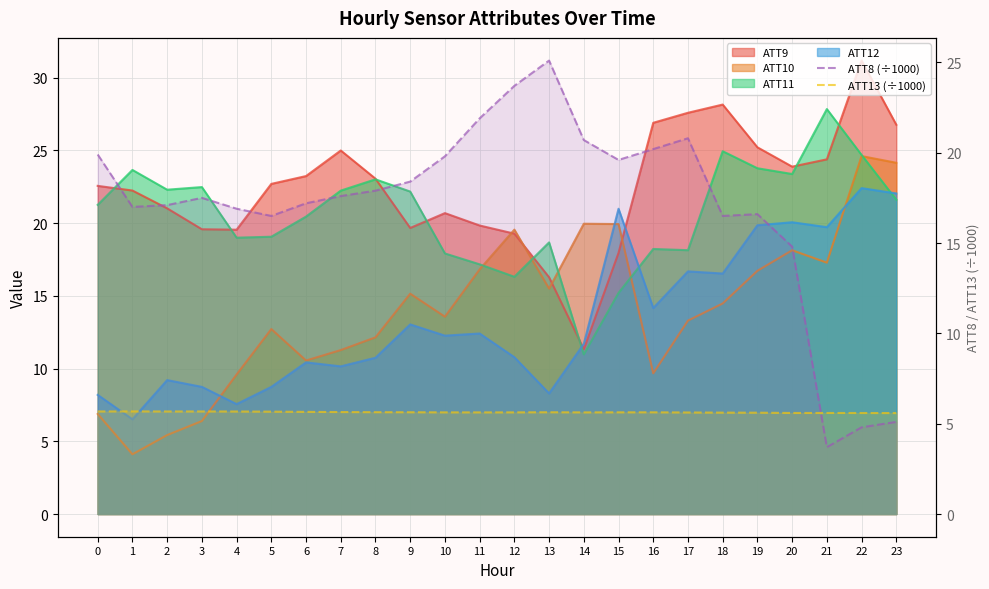

Which series ends up on top after the final intersection of ATT13 (÷1000) and ATT8 (÷1000)?

ATT13 (÷1000)